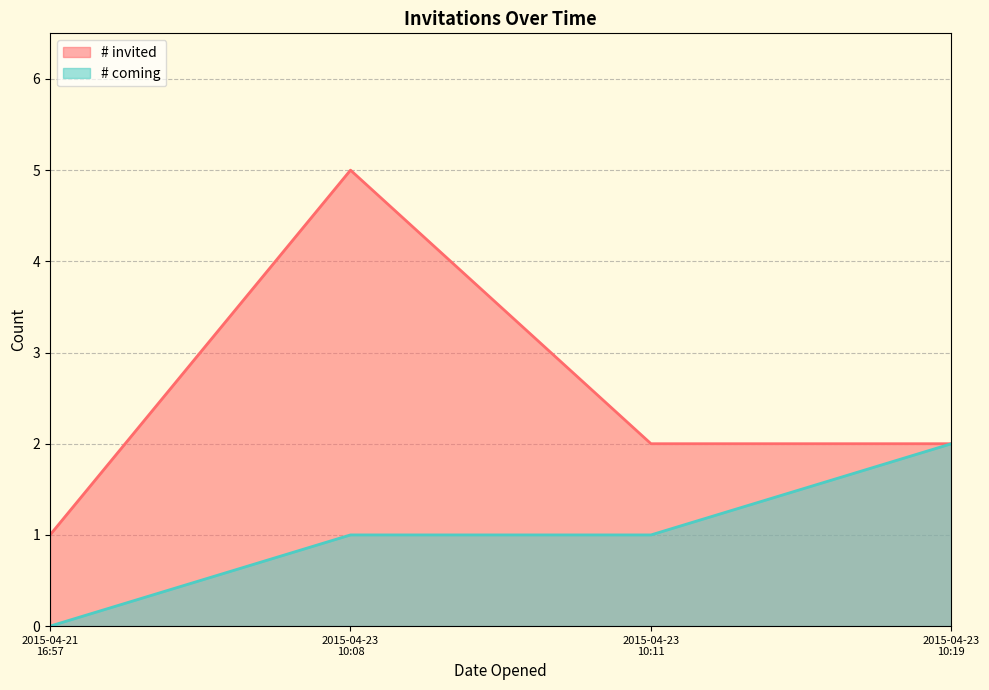

Which series has the largest total across all categories?

# invited